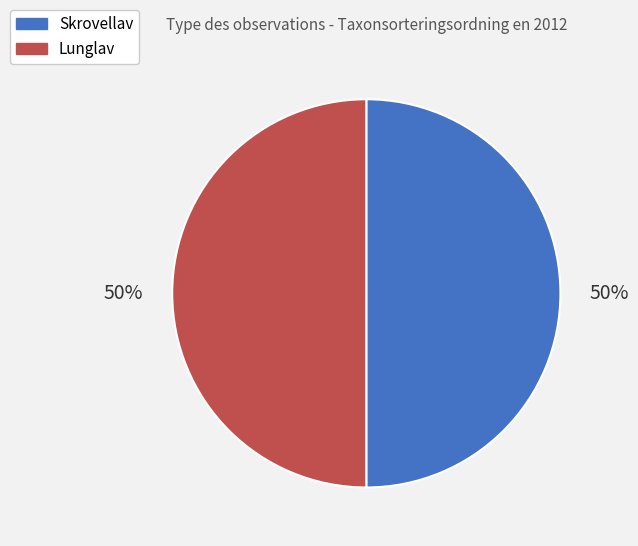

How many slices are in this pie chart?

2